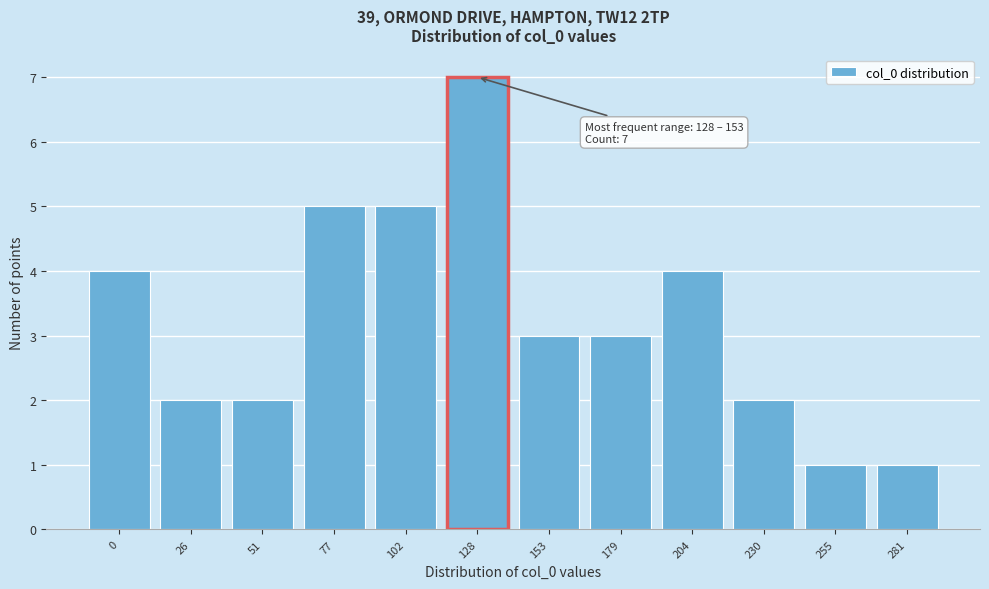

Reading left to right, what are all the values shown in this chart?

0=4	26=2	51=2	77=5	102=5	128=7	153=3	179=3	204=4	230=2	255=1	281=1